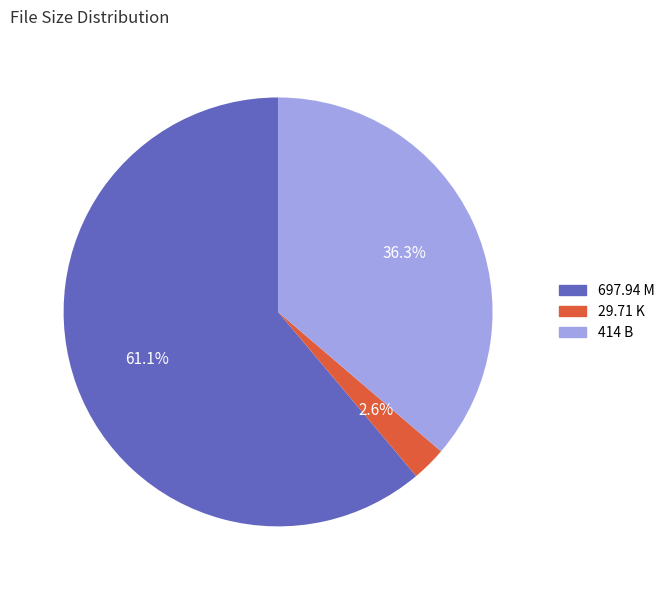

Between 414 B and 697.94 M, which is larger?

697.94 M